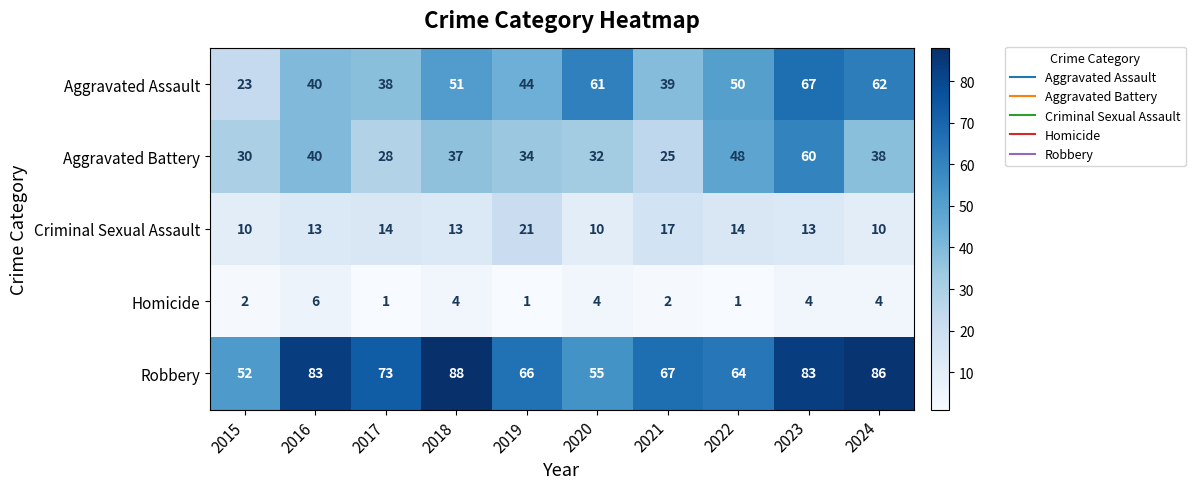

Which category has the highest value in the Aggravated Battery series?

2023